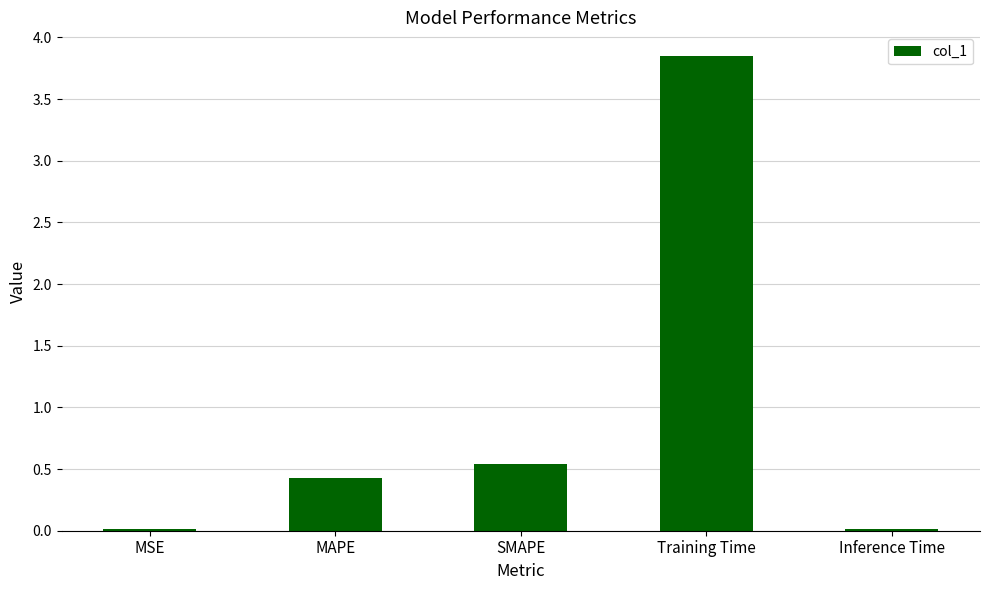

At which label is the value closest to 1?

SMAPE